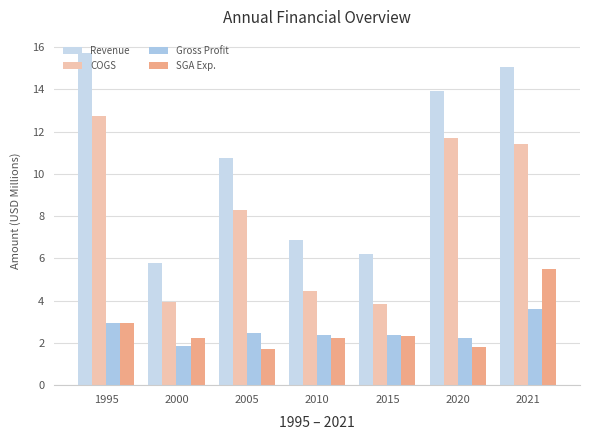

The value of COGS at 2015 is 5.4. True or false?

False